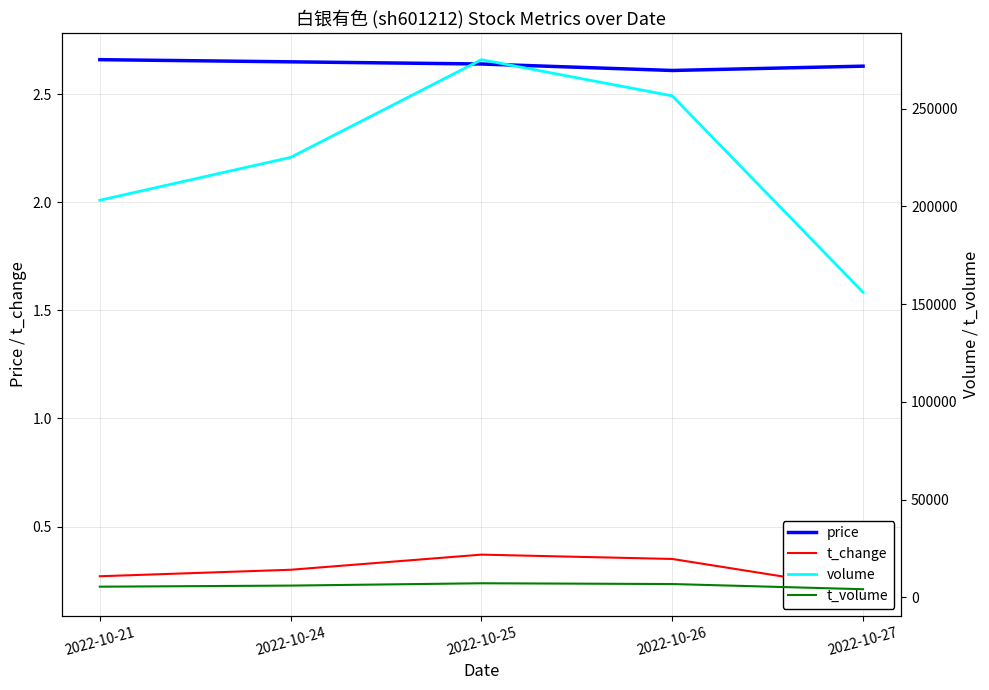

What is the value of the volume point at the 3rd from the left?

275143.0